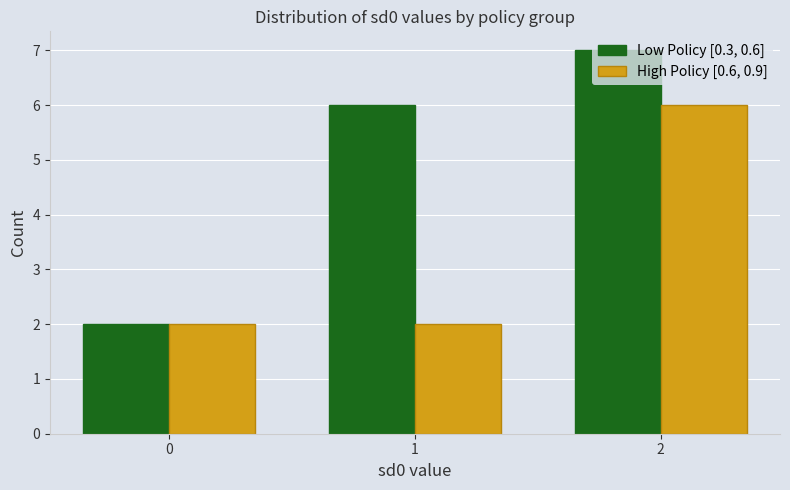

Which series has the largest total across all categories?

Low Policy [0.3, 0.6]